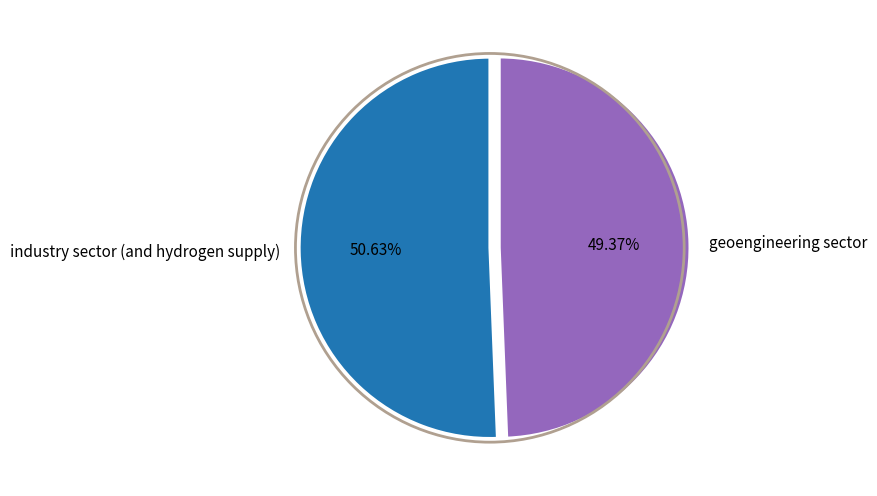

Which slice represents more than half of the pie?

industry sector (and hydrogen supply)